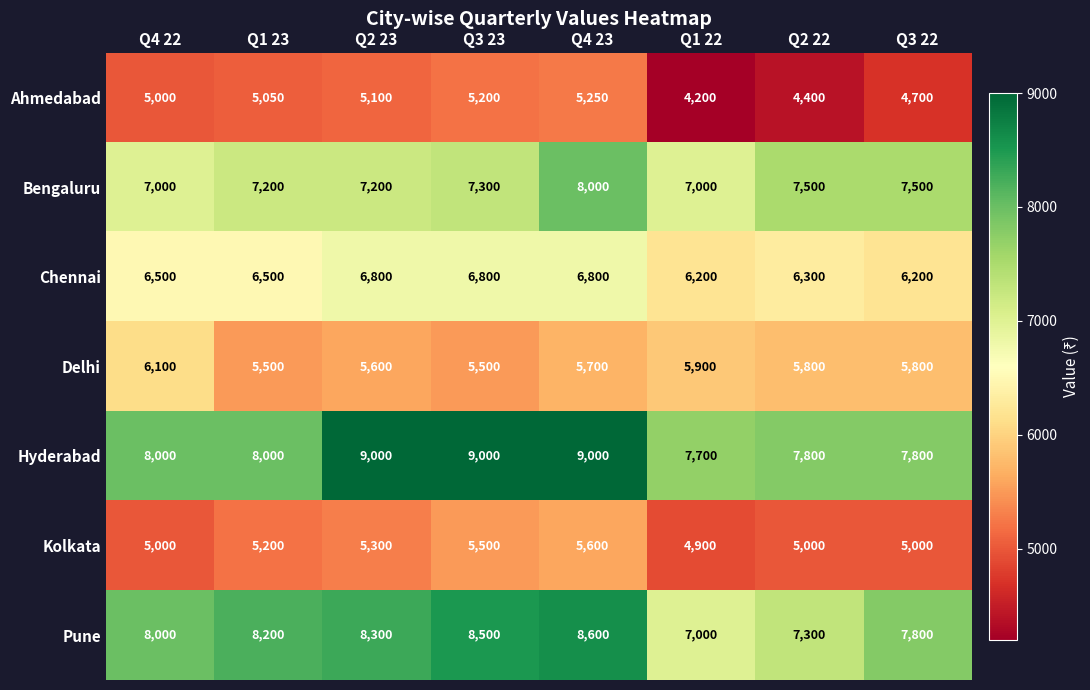

List the series in order of their peak value, highest first.

Hyderabad, Pune, Bengaluru, Chennai, Delhi, Kolkata, Ahmedabad